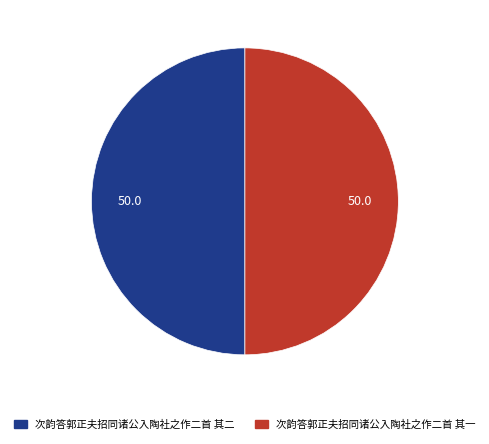

Is it true that 次韵答郭正夫招同诸公入陶社之作二首 其二 is 50% of the pie?

True